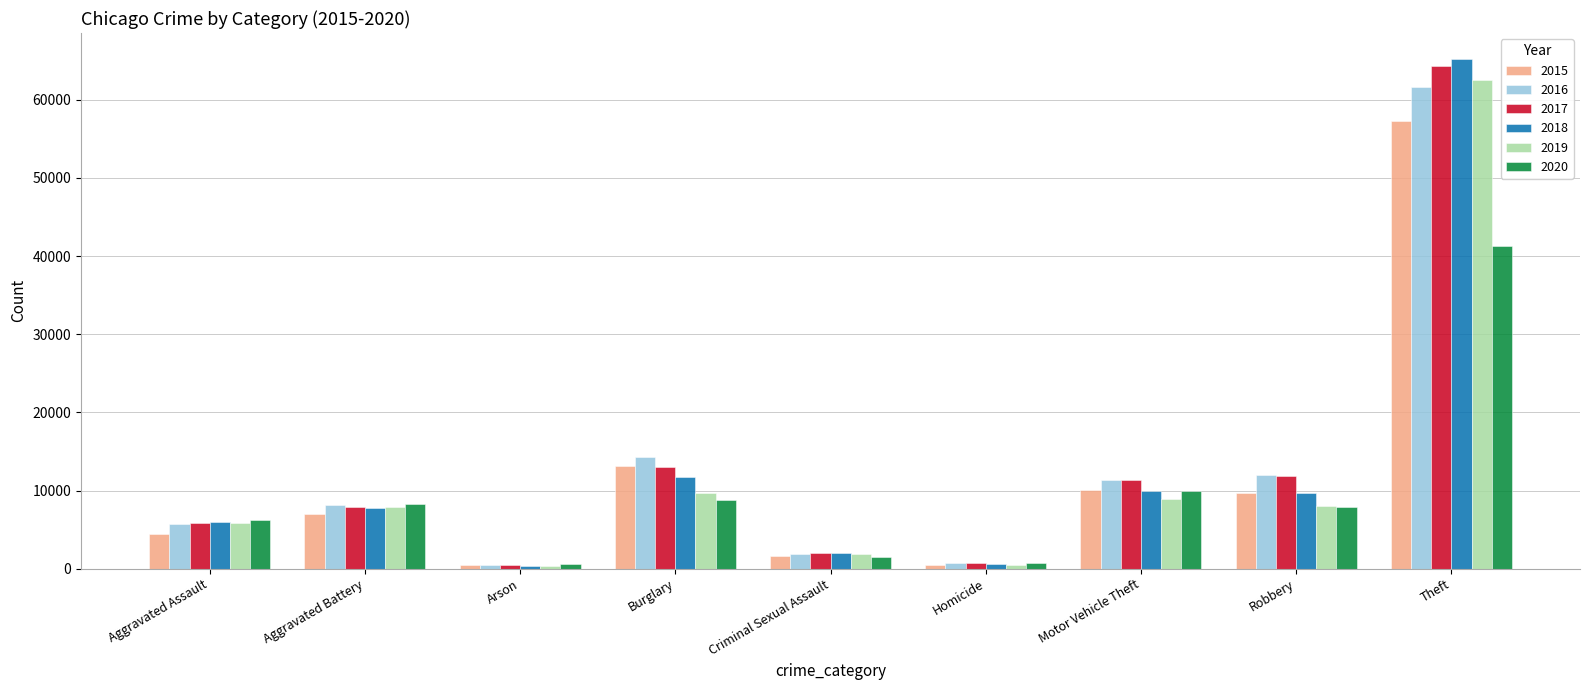

What position from the left is Theft?

9